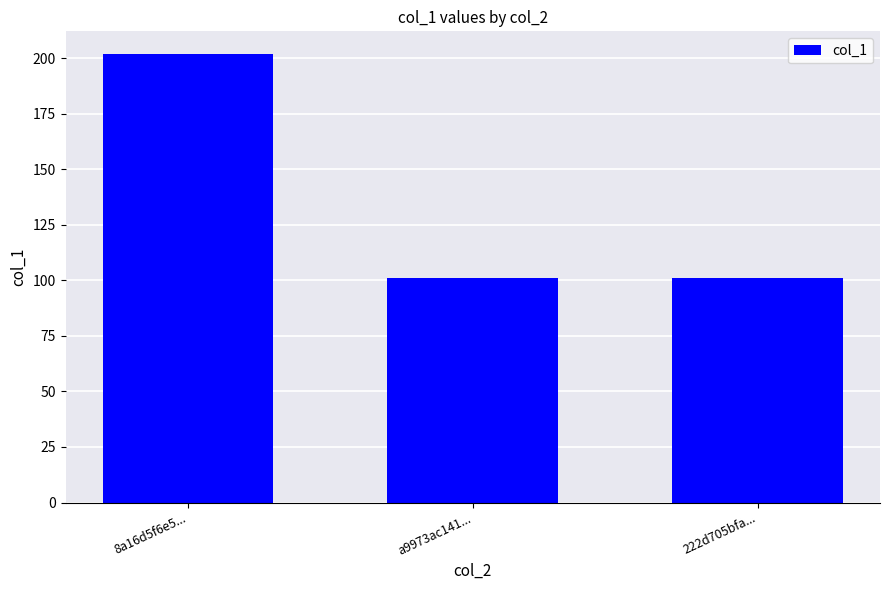

What is the minimum value shown in the chart?

101